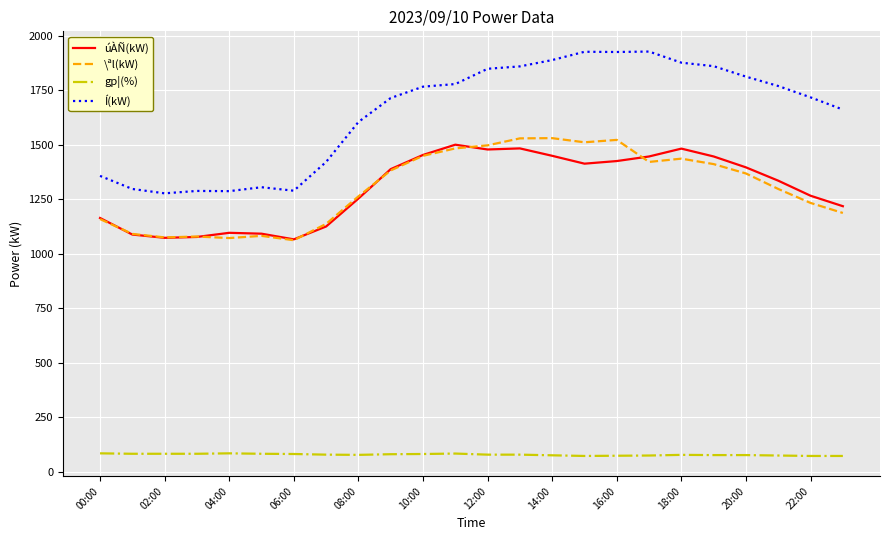

What is the difference between the second highest and minimum values in the úÀÑ(kW) series?

417